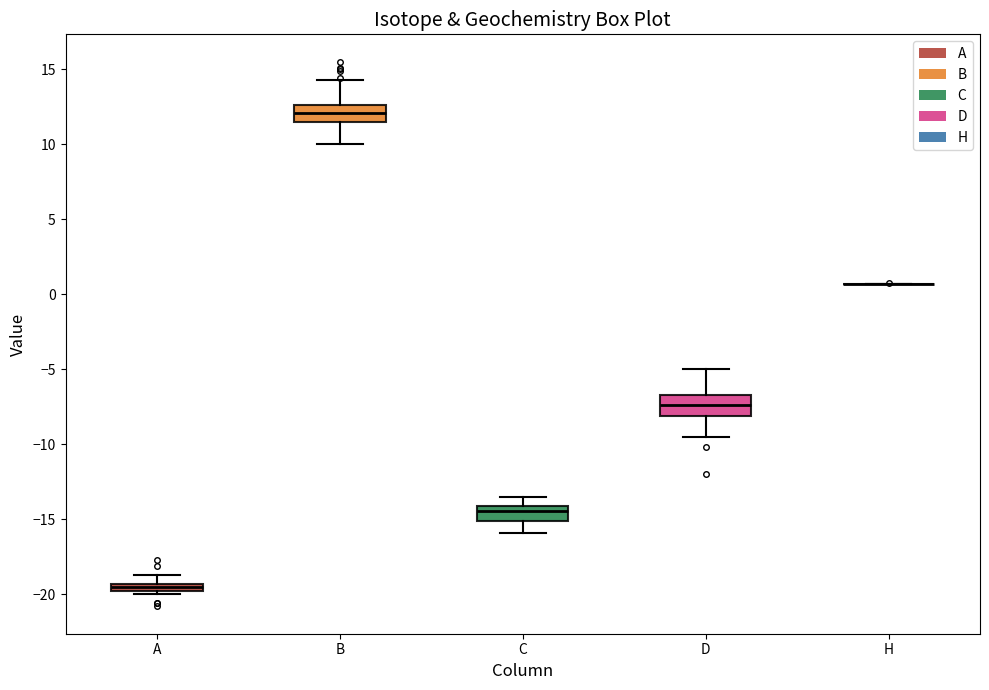

Where does the upper whisker of the box for A end on the y-axis? The values are not printed on the chart, so give them approximately, as read against the axis.

-18.5